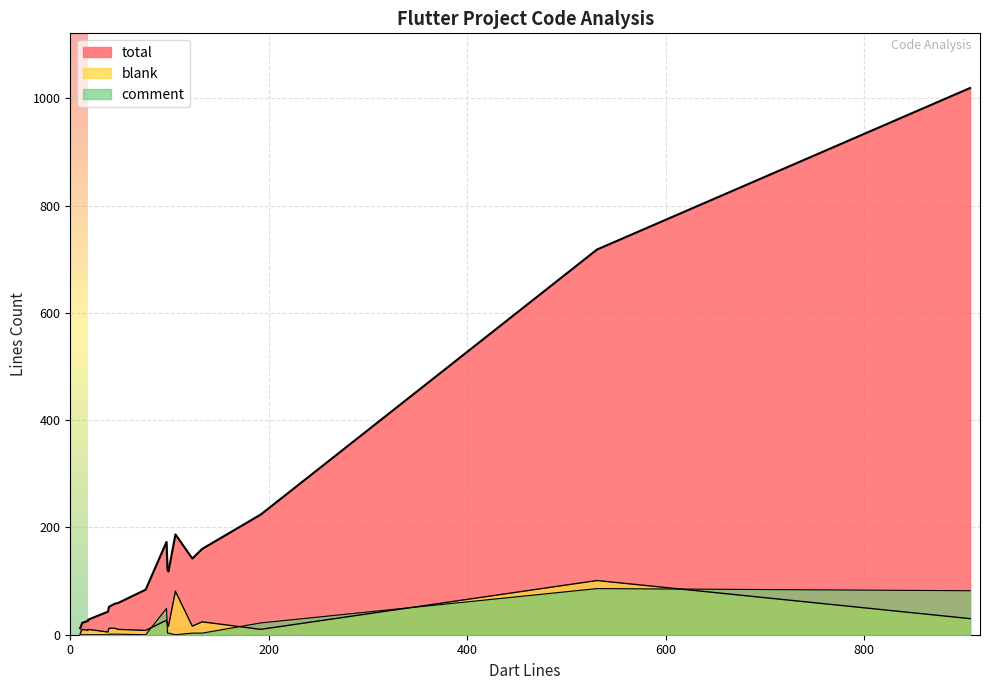

How many interior local valleys does the total series have?

5